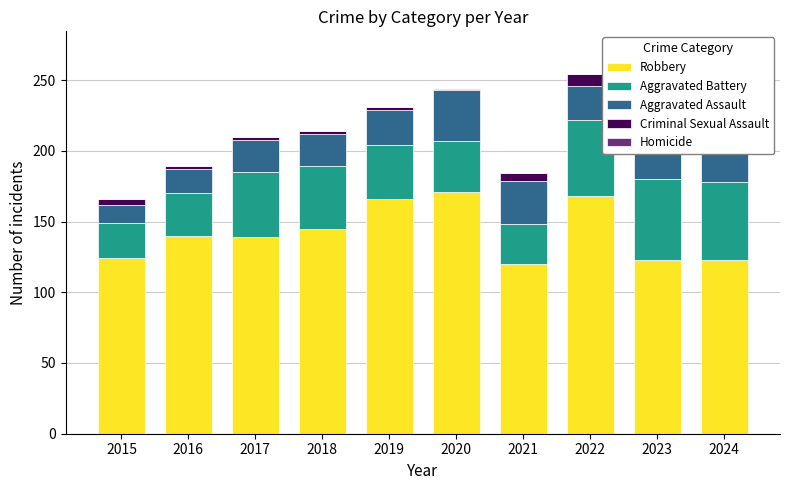

Reading right to left, extract all data points from this chart.

Robbery: 123	123	168	120	171	166	145	139	140	124
Aggravated Battery: 55	57	54	28	36	38	44	46	30	25
Aggravated Assault: 38	46	24	31	36	25	23	23	17	13
Criminal Sexual Assault: 10	6	8	5	0	2	2	2	2	4
Homicide: 2	2	0	0	1	0	0	0	0	0